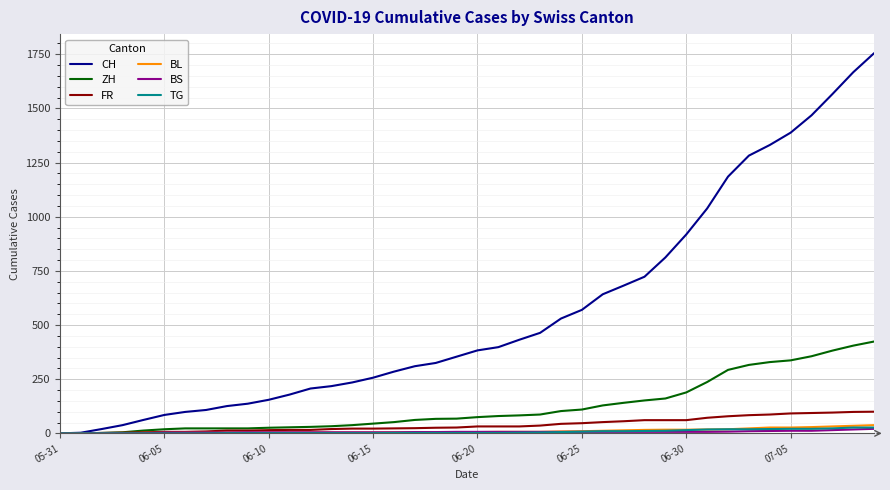

What is the greatest value displayed?

1755